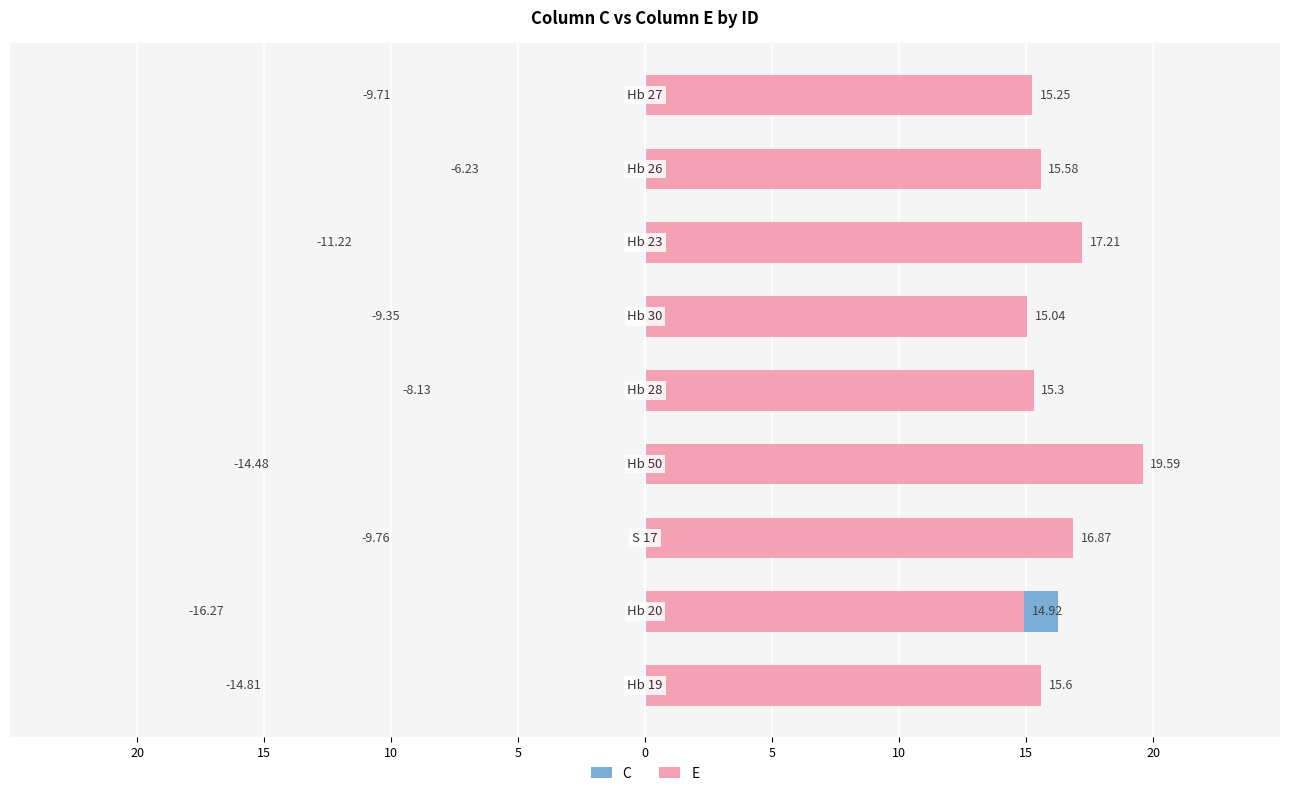

Reading left to right, extract all data points from this chart.

C: 14.8	16.3	9.8	14.5	8.1	9.3	11.2	6.2	9.7
E: 15.6	14.9	16.9	19.6	15.3	15.0	17.2	15.6	15.2